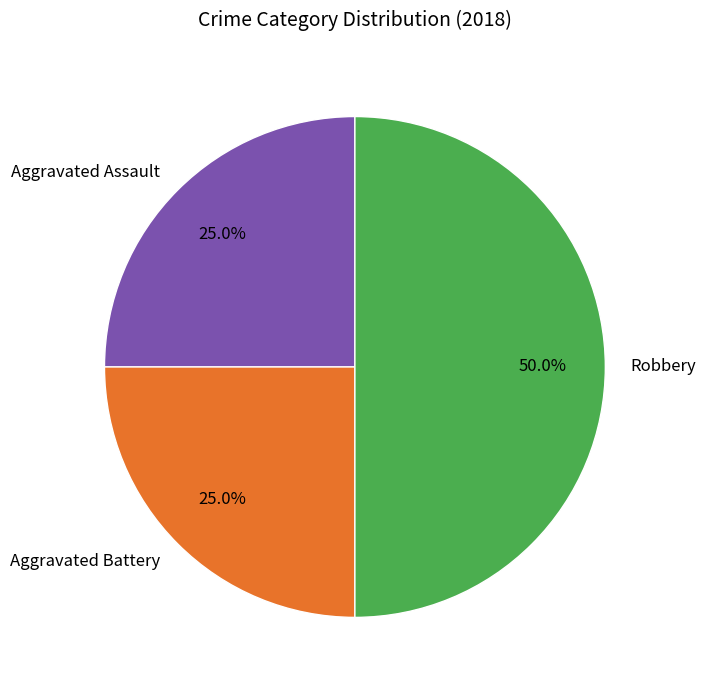

To the nearest percent, what is the difference between the Robbery and Aggravated Battery slice percentages?

25%